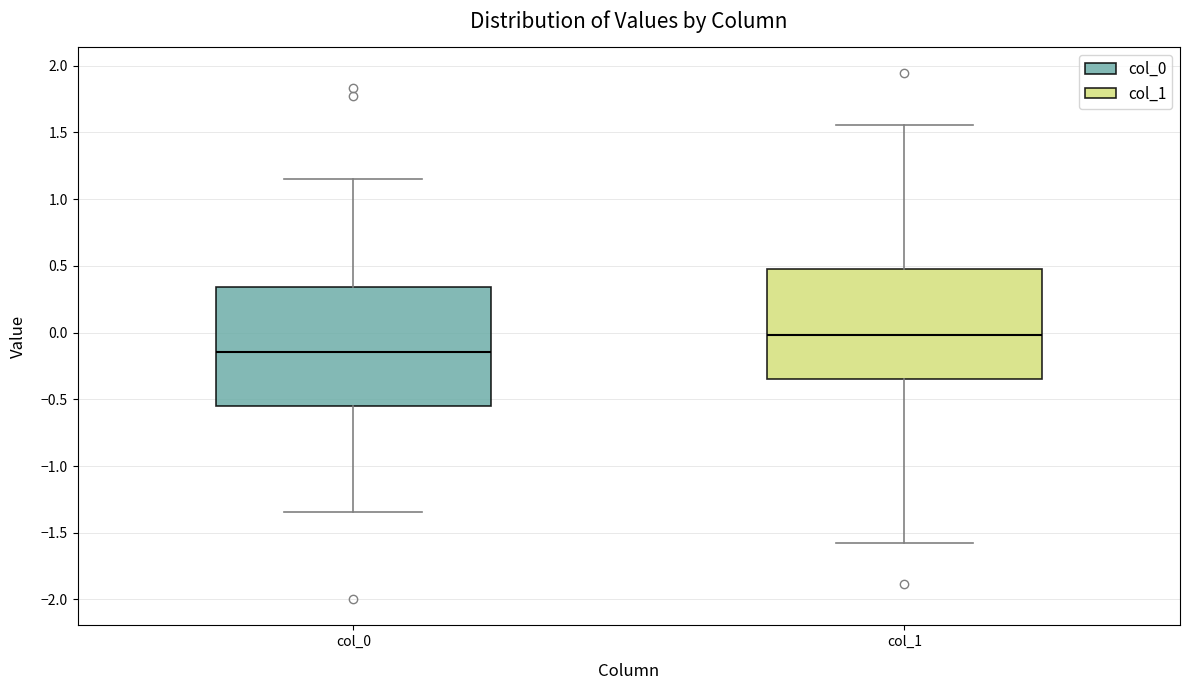

Reading left to right, transcribe this box plot: for each box, give where its median line is, the range the box spans, and where its two whiskers end, as read against the y-axis. The values are not printed on the chart, so give them approximately, as read against the axis.

col_0: median -0.15, box -0.55 to 0.35, whiskers -1.35 to 1.15
col_1: median 0.00, box -0.35 to 0.45, whiskers -1.60 to 1.55